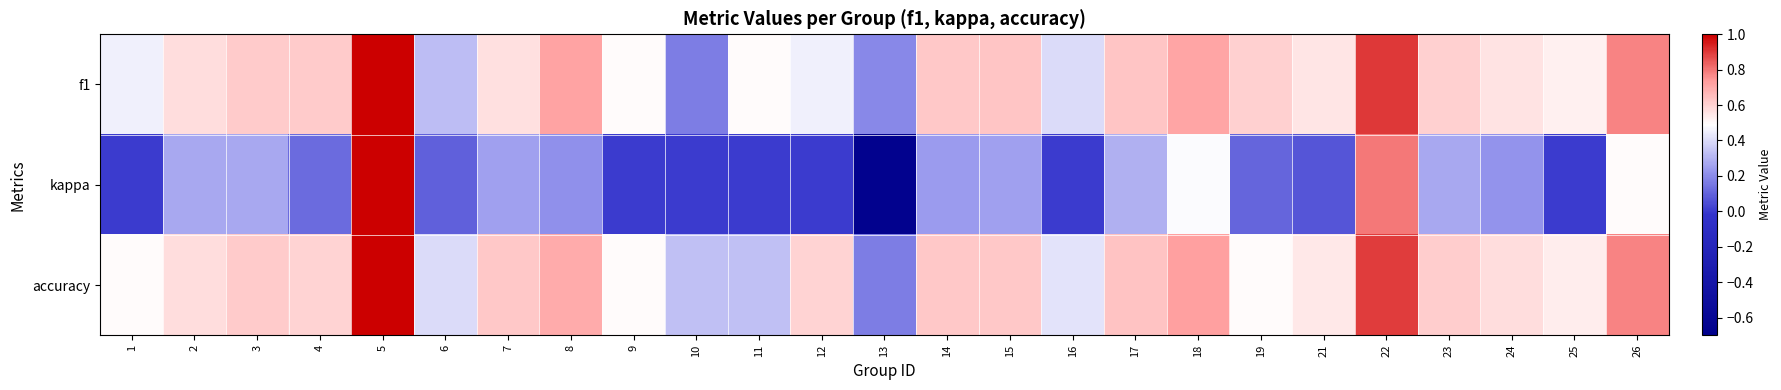

At 19, list the series in order from largest to smallest.

f1, accuracy, kappa